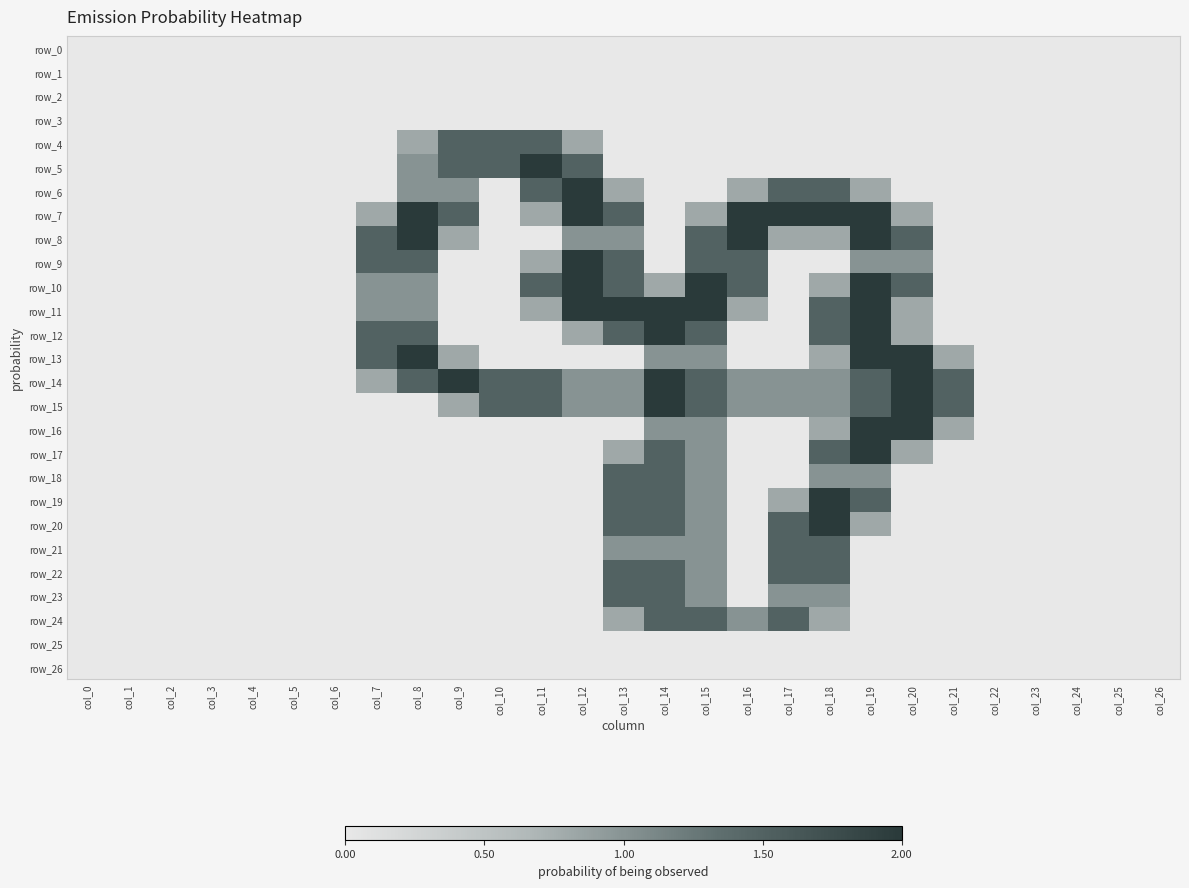

What is the spread (max minus min) of values at col_11?

2.0